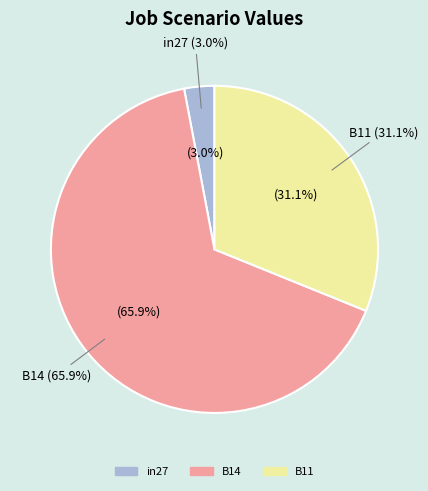

Which has a higher value, in27 or B14?

B14